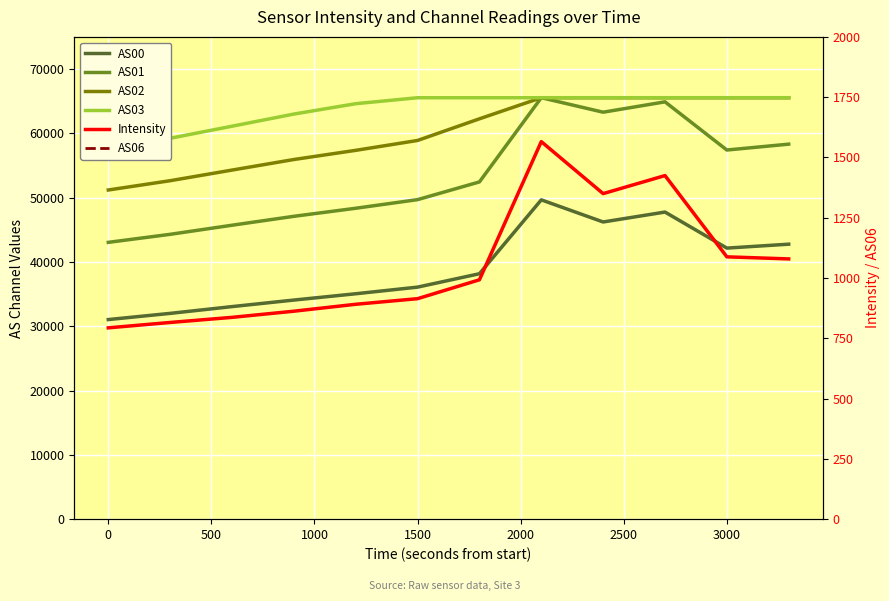

Reading left to right, what are all the values shown in this chart?

AS00: 31034.0	31997.0	33050.0	34069.0	35048.0	36080.0	38162.0	49652.0	46212.0	47754.0	42150.0	42758.0
AS01: 43042.0	44291.0	45706.0	47092.0	48345.0	49686.0	52440.0	65535.0	63283.0	64894.0	57402.0	58315.0
AS02: 51185.0	52630.0	54282.0	55926.0	57351.0	58888.0	62255.0	65535.0	65535.0	65535.0	65535.0	65535.0
AS03: 57588.0	59229.0	61105.0	62994.0	64605.0	65535.0	65535.0	65535.0	65535.0	65535.0	65535.0	65535.0
Intensity: 793.3	815.6	836.7	862.3	891.0	914.2	992.6	1565.6	1349.9	1424.7	1087.8	1079.1
AS06: 58272.0	59990.0	61926.0	63887.0	65535.0	65535.0	65535.0	65535.0	65535.0	65535.0	65535.0	65535.0